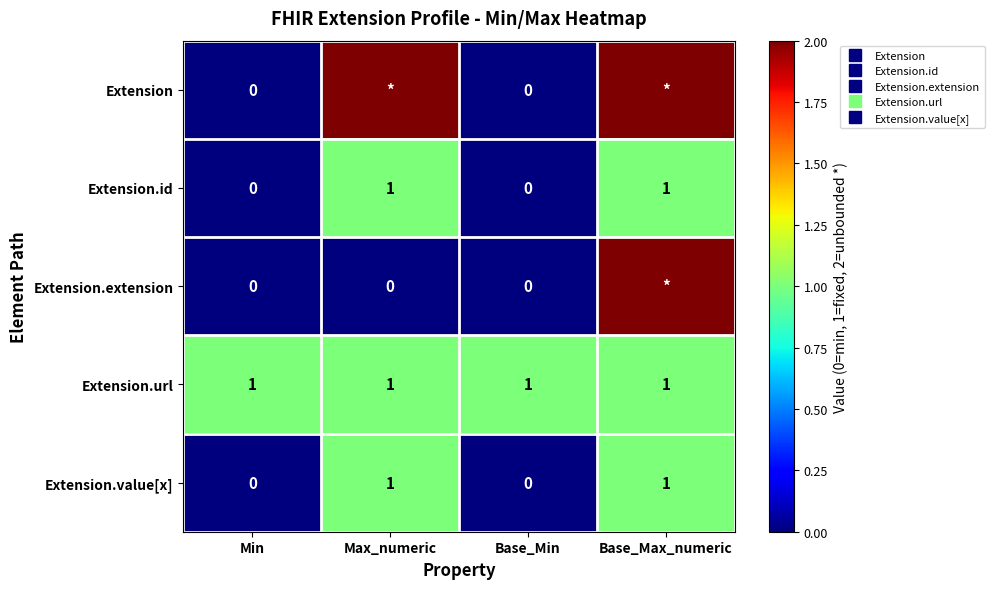

The Extension.id series shows 2 at Max_numeric. True or false?

False